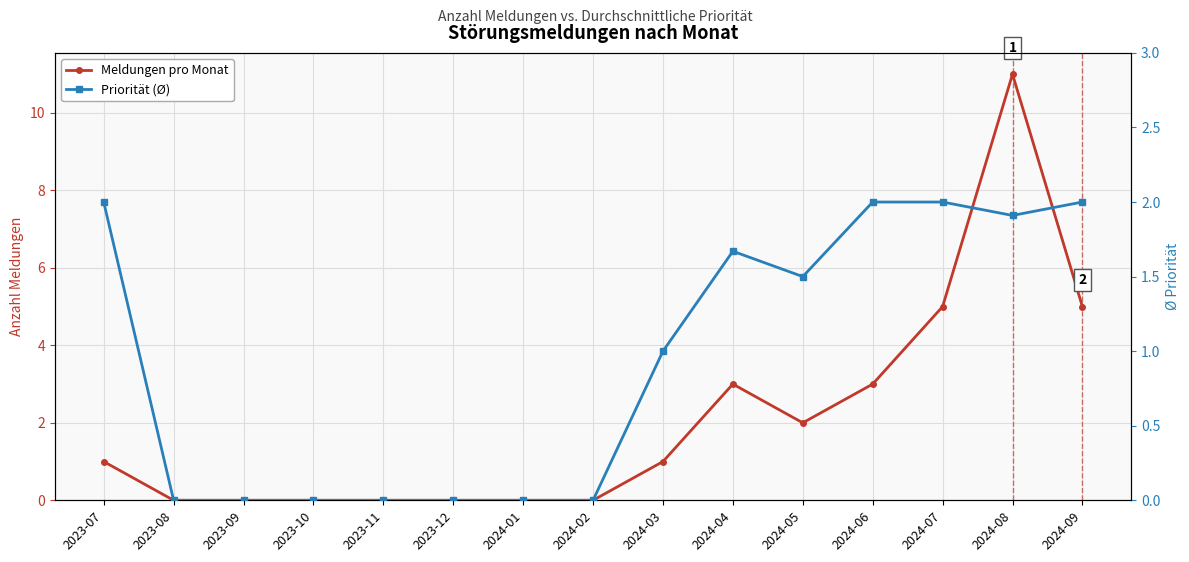

Reading left to right, transcribe all the data shown in this chart.

Meldungen pro Monat: 2023-07=1.0	2023-08=0.0	2023-09=0.0	2023-10=0.0	2023-11=0.0	2023-12=0.0	2024-01=0.0	2024-02=0.0	2024-03=1.0	2024-04=3.0	2024-05=2.0	2024-06=3.0	2024-07=5.0	2024-08=11.0	2024-09=5.0
Priorität (Ø): 2023-07=2.0	2023-08=0.0	2023-09=0.0	2023-10=0.0	2023-11=0.0	2023-12=0.0	2024-01=0.0	2024-02=0.0	2024-03=1.0	2024-04=1.7	2024-05=1.5	2024-06=2.0	2024-07=2.0	2024-08=1.9	2024-09=2.0